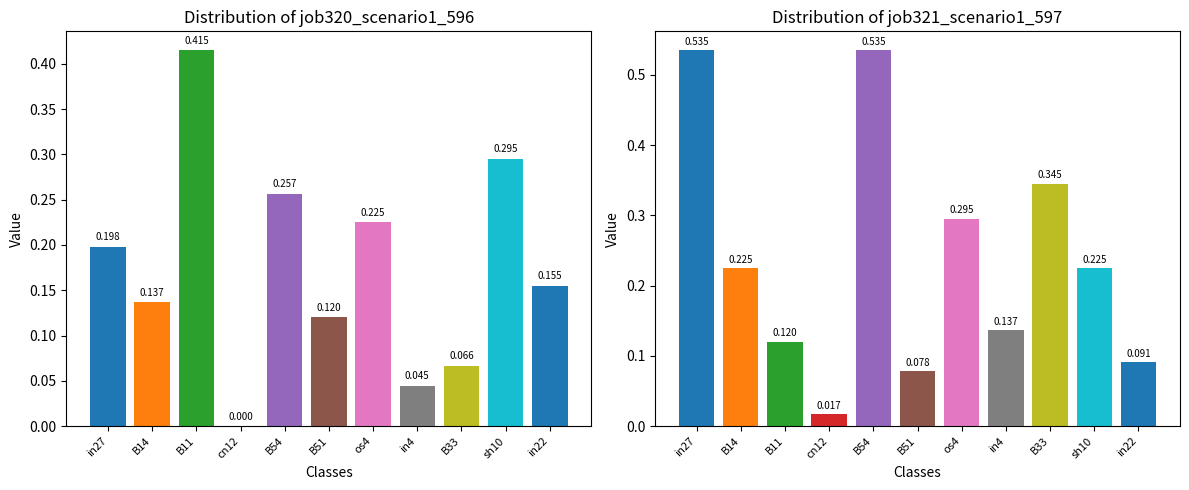

At in4, list the series in order from smallest to largest.

job320_scenario1_596, job321_scenario1_597